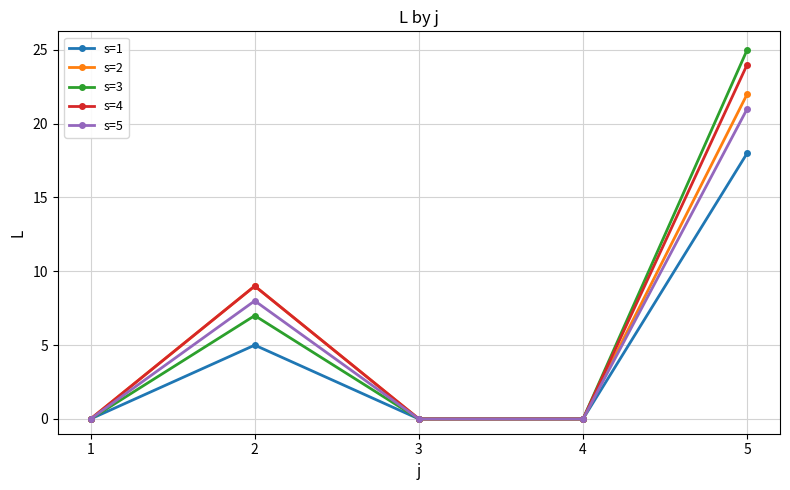

At which category is the sum across all series the highest?

5